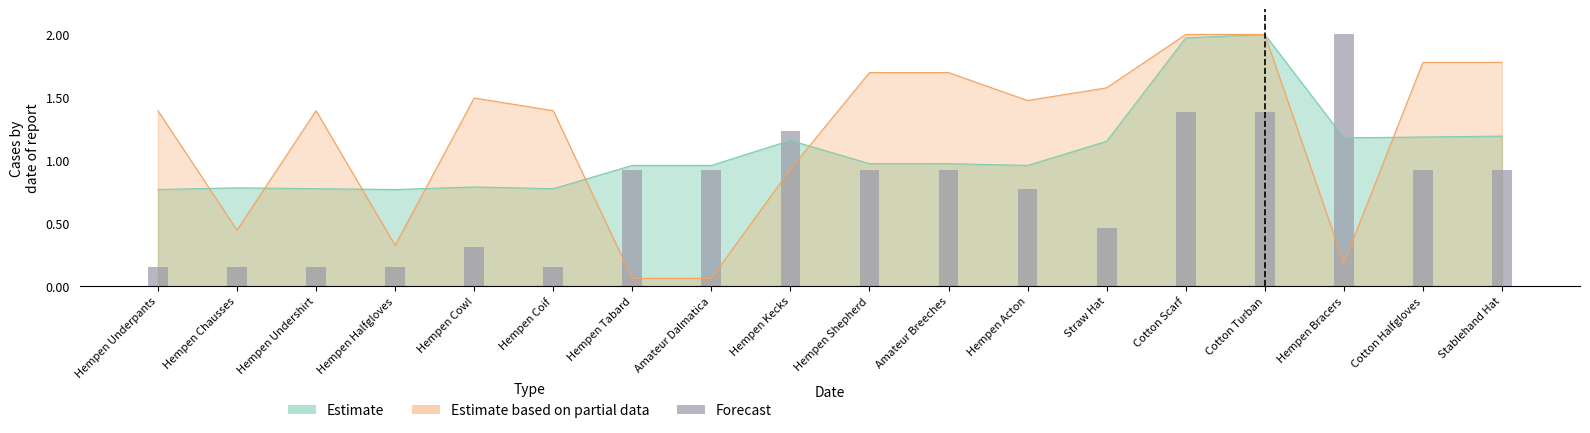

At how many categories does at least one series exceed 0?

18